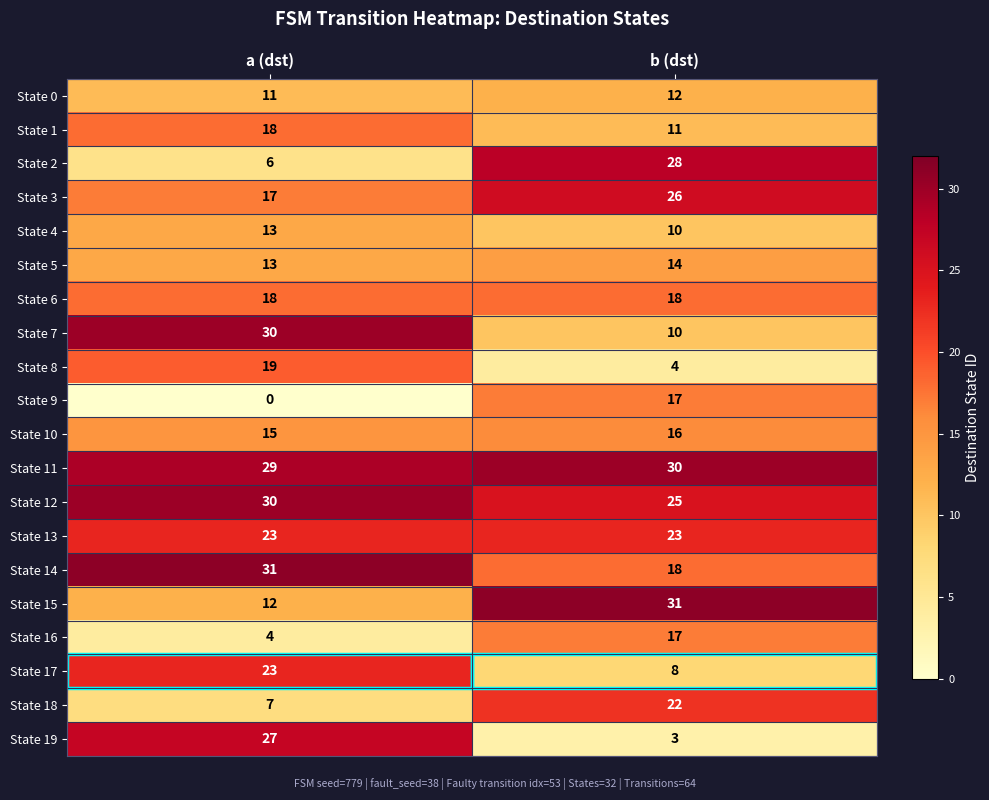

How many series are shown in this chart?

20